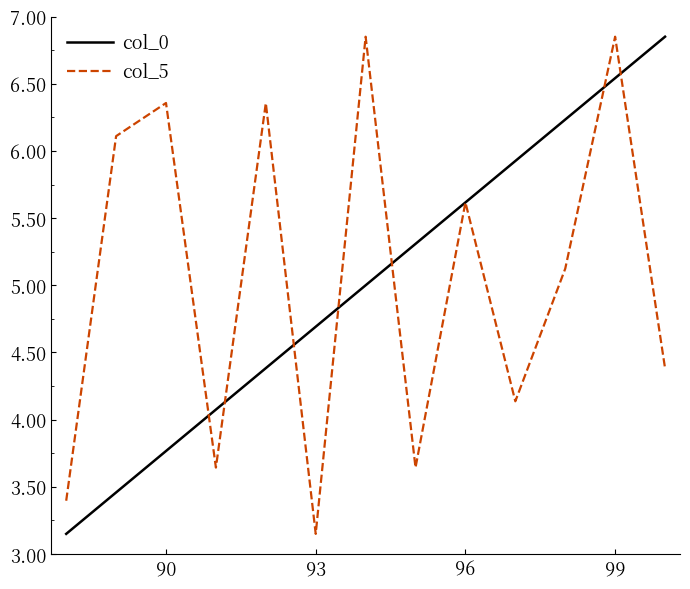

How many times do col_5 and col_0 cross each other?

7